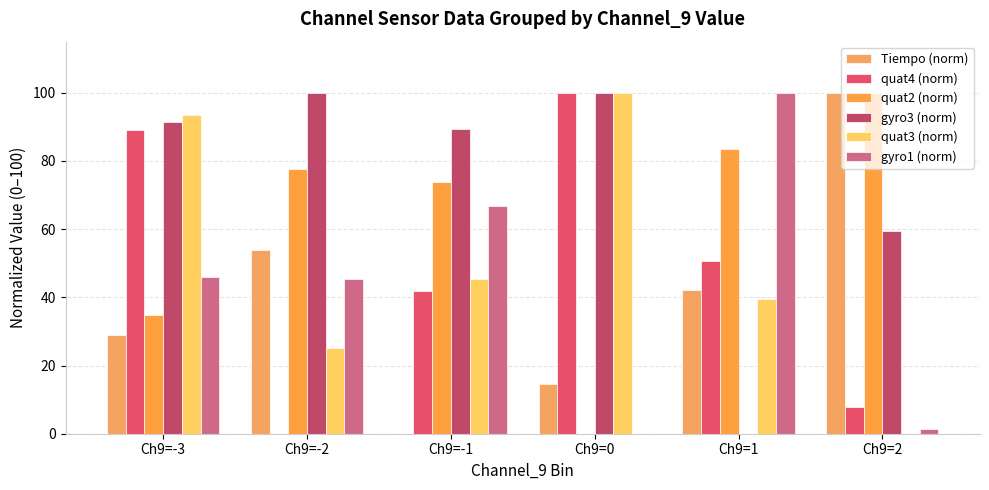

What is the difference between the gyro3 (norm) values at Ch9=2 and Ch9=-2?

40.4